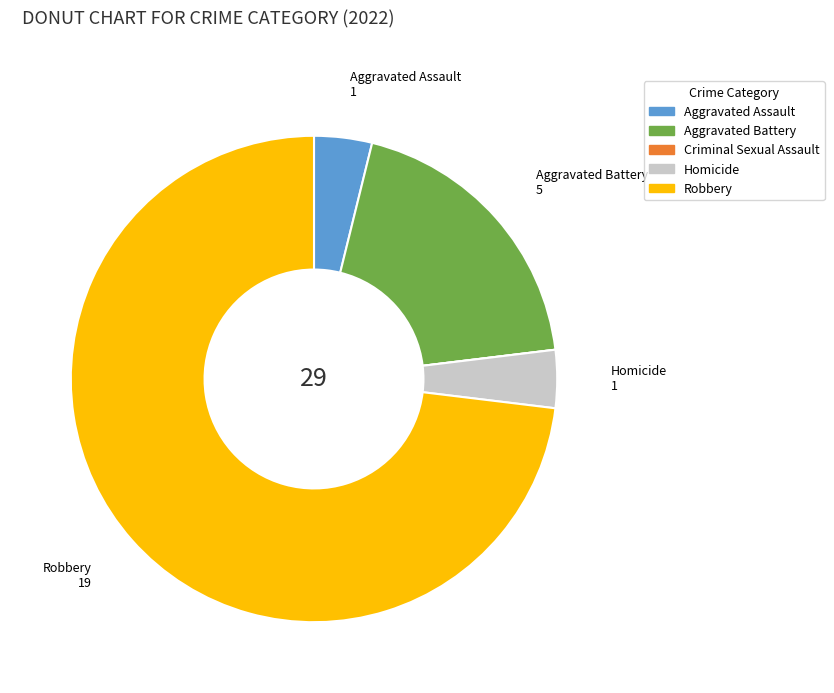

Is the sum of Aggravated Assault and Homicide greater than half?

No